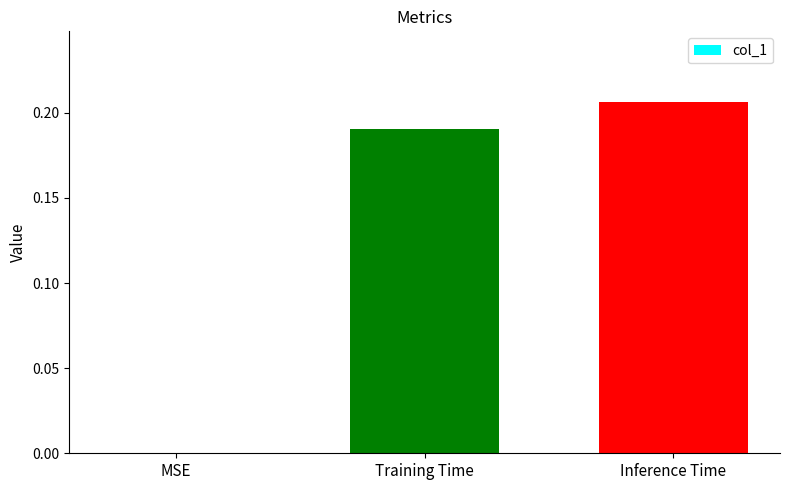

What is the sum of all values?

0.4